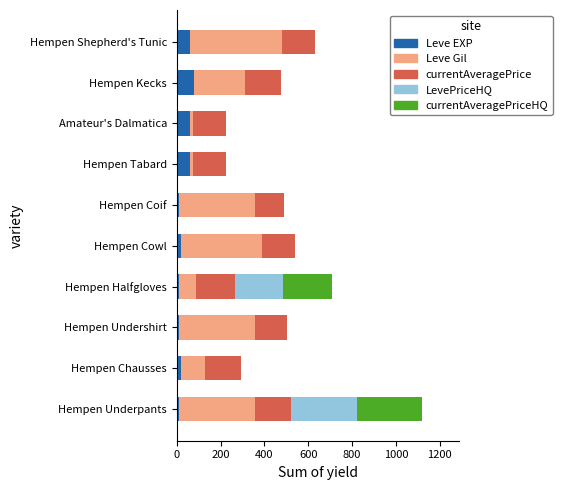

What is the maximum value for Leve EXP?

80.0